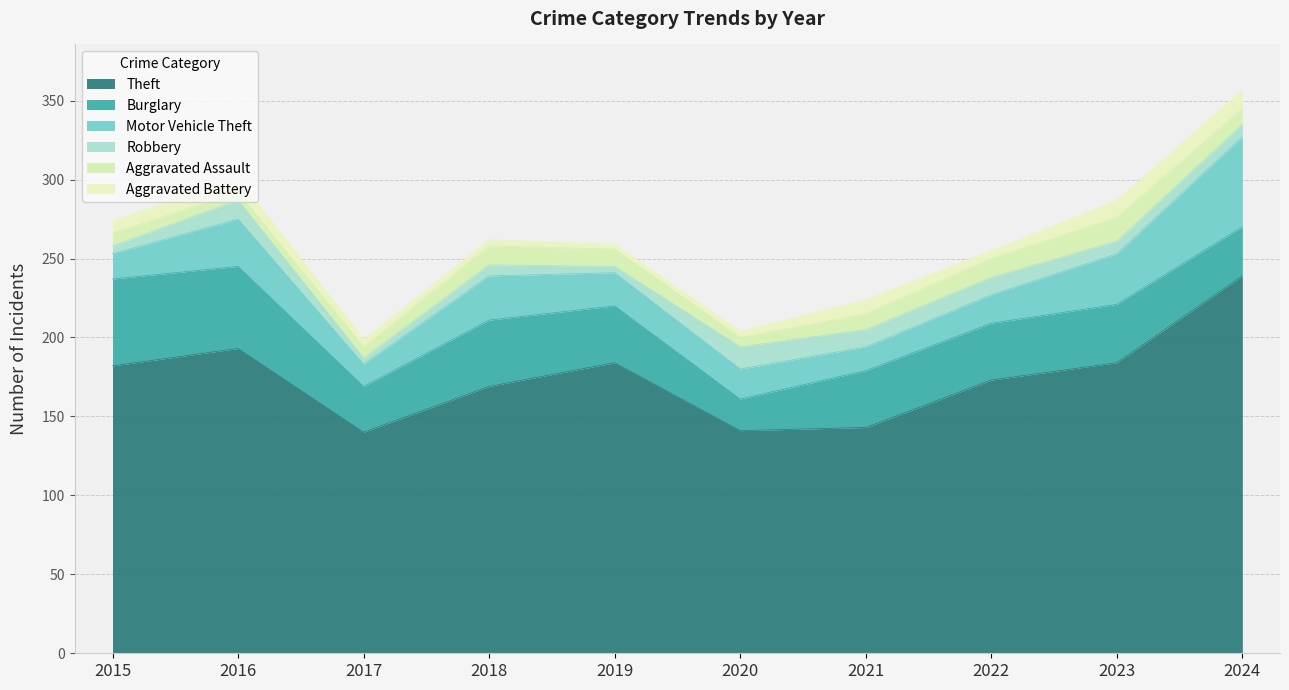

List the labels in order of Aggravated Battery value, largest first.

2024, 2023, 2016, 2021, 2015, 2017, 2022, 2018, 2020, 2019